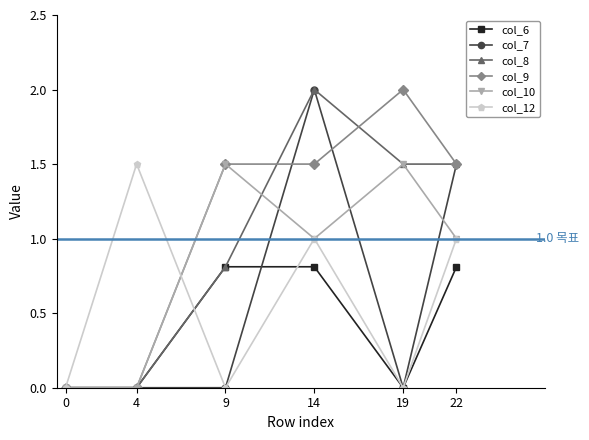

What is the value of the col_9 point at the 4th from the left?

1.5